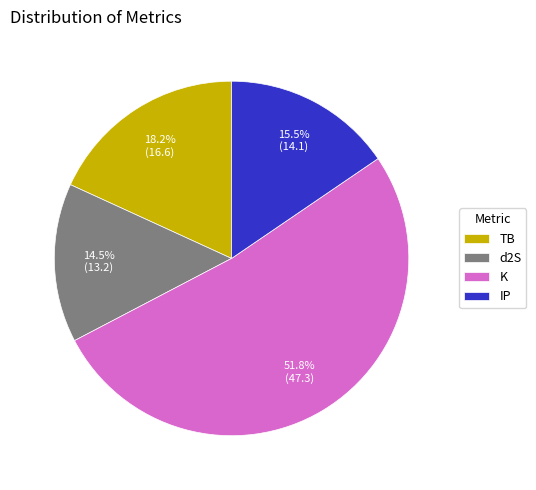

What is the smallest slice in the pie chart?

d2S